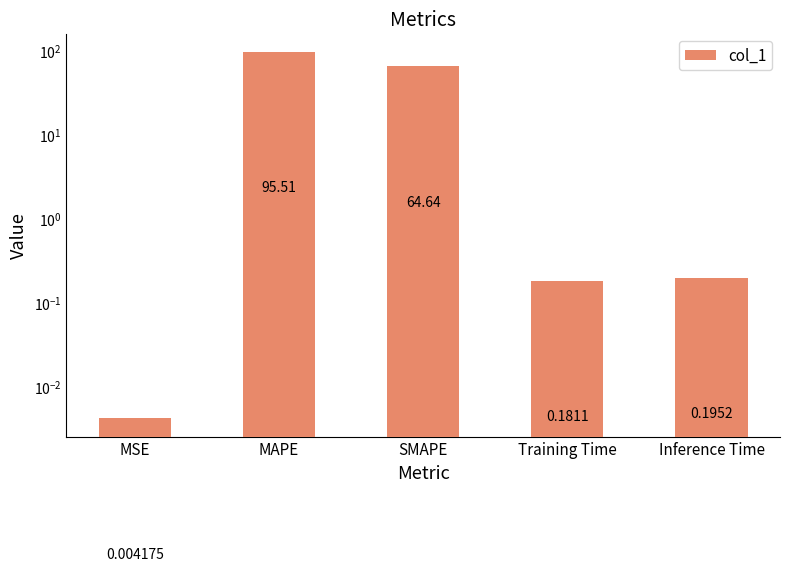

The value at SMAPE is 85.3. True or false?

False